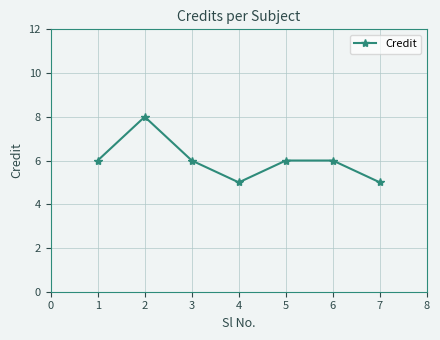

At which category does the data reach its first local valley?

4